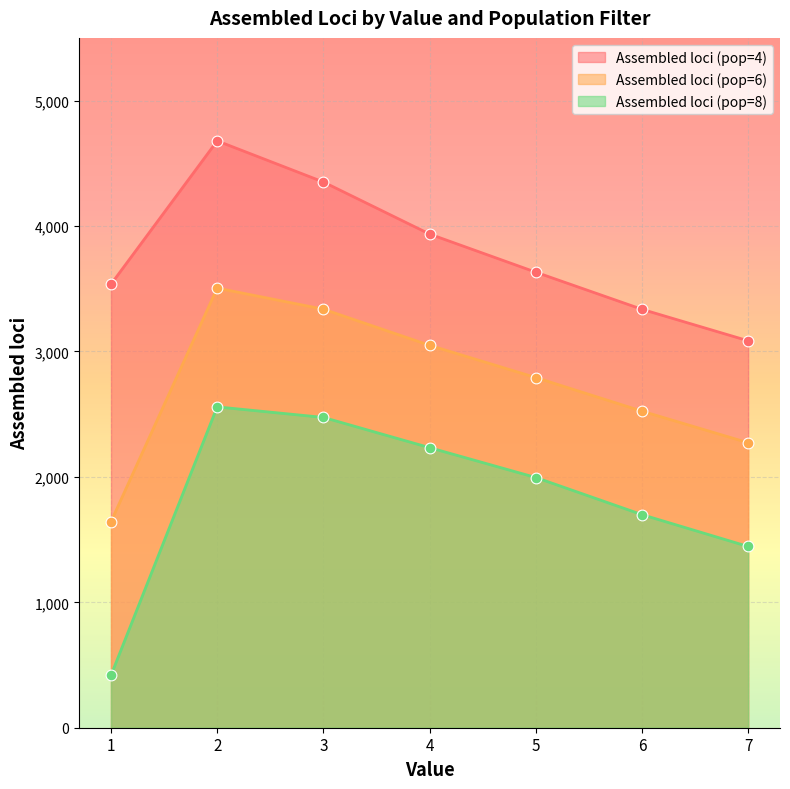

Which series reaches the maximum Y coordinate?

Assembled loci (pop=4)